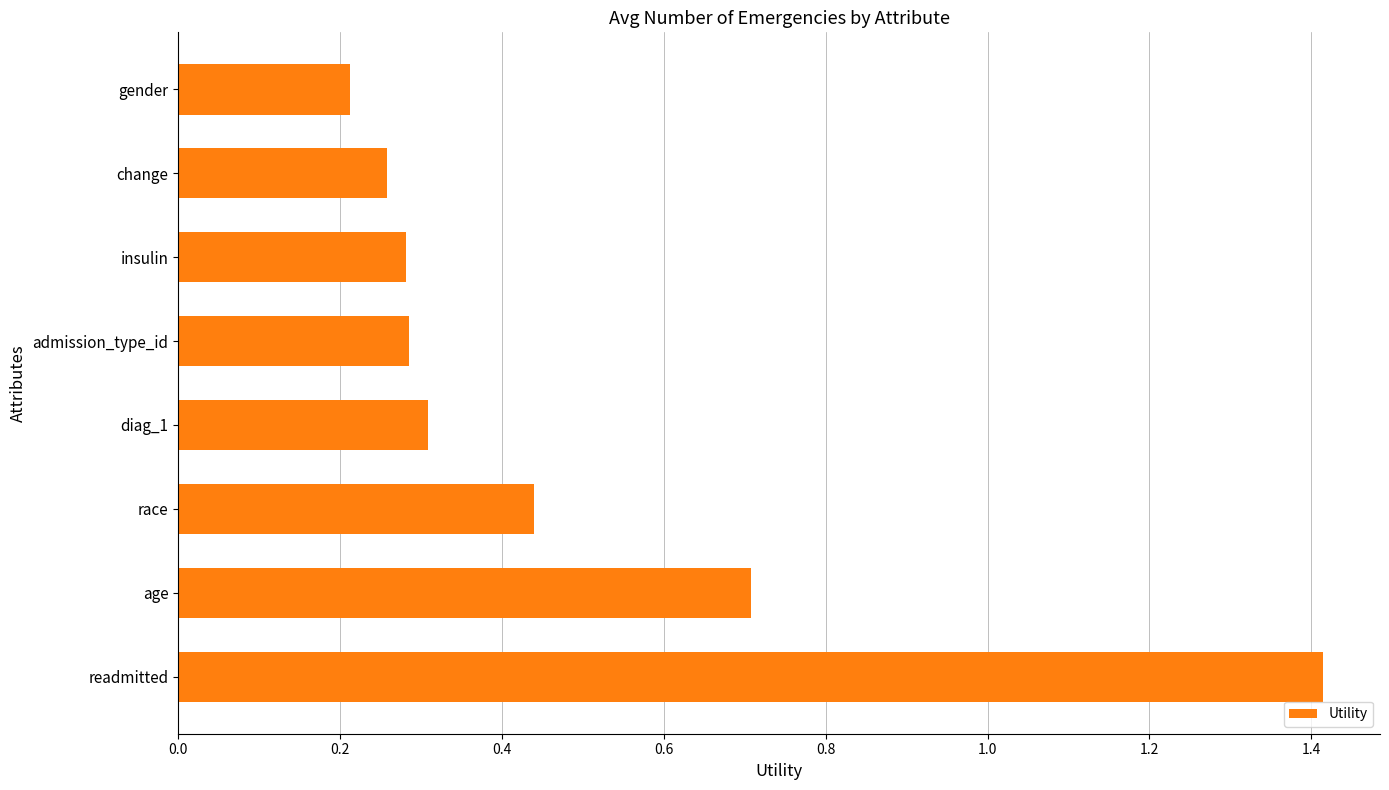

What is the difference between the maximum and minimum values?

1.2